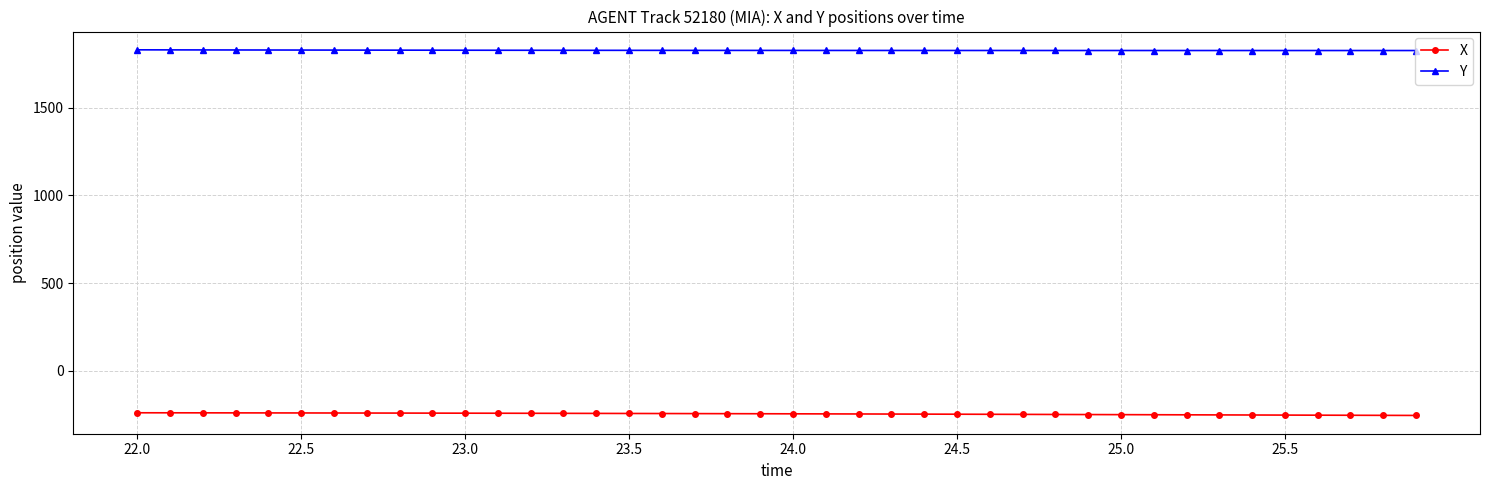

How many values in the Y series exceed 1825?

20